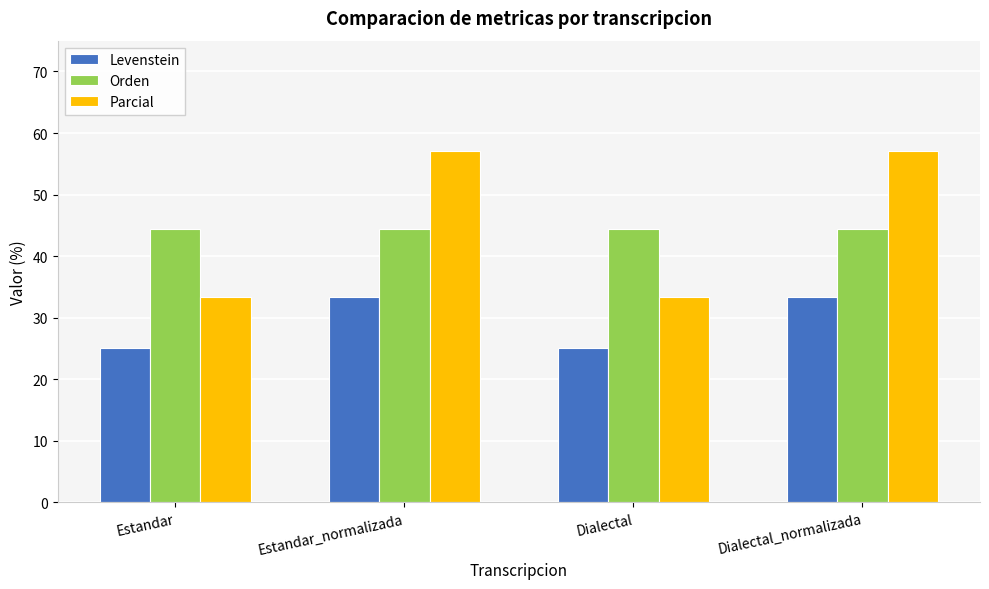

How many distinct data groups are displayed?

3